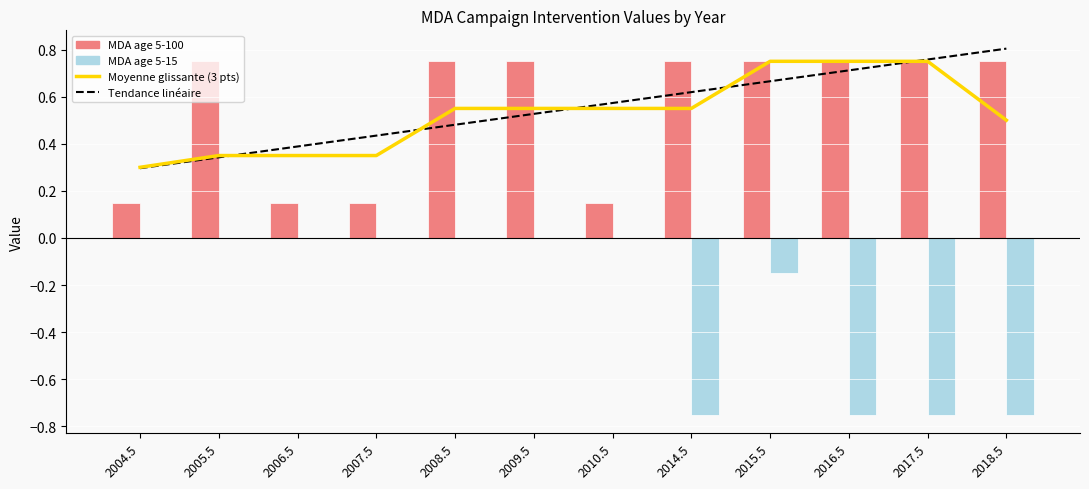

Reading left to right, extract all data points from this chart.

Moyenne glissante (3 pts): 2004.5=0.3	2005.5=0.3	2006.5=0.3	2007.5=0.3	2008.5=0.6	2009.5=0.6	2010.5=0.6	2014.5=0.6	2015.5=0.8	2016.5=0.8	2017.5=0.8	2018.5=0.5
Tendance linéaire: 2004.5=0.3	2005.5=0.3	2006.5=0.4	2007.5=0.4	2008.5=0.5	2009.5=0.5	2010.5=0.6	2014.5=0.6	2015.5=0.7	2016.5=0.7	2017.5=0.8	2018.5=0.8